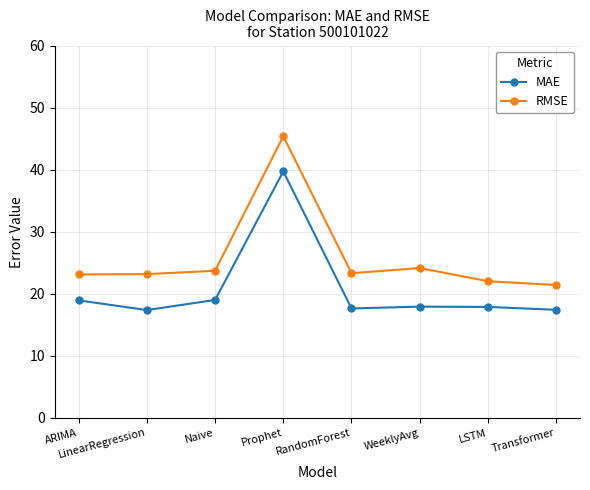

What is the sum of all MAE values?

165.8